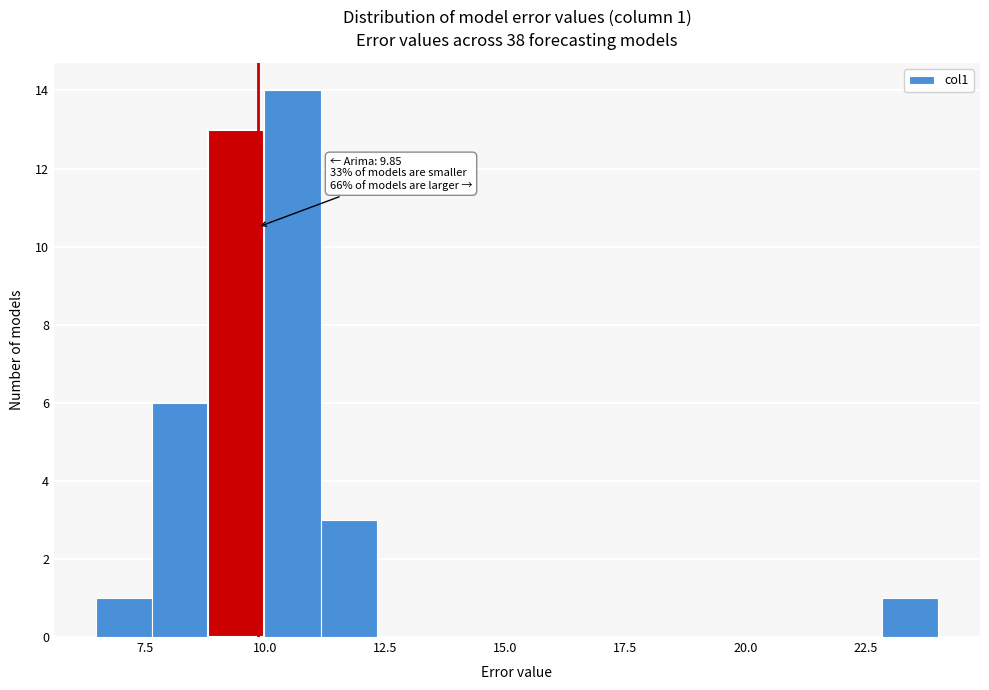

Read against the x-axis, roughly where is the centre of the tallest bar?

10.5